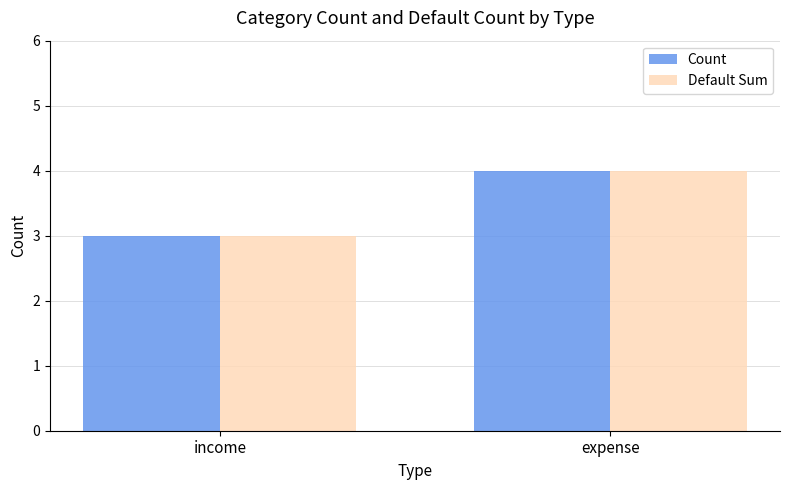

At which category does the chart reach its peak across all series?

expense